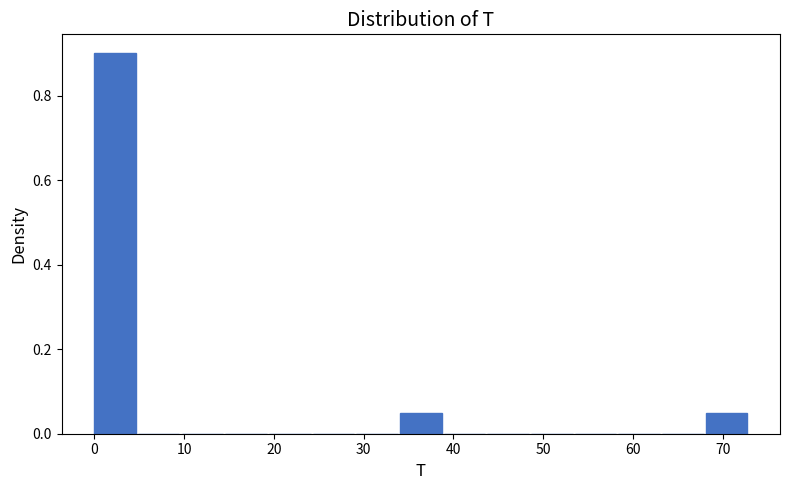

Reading left to right, list every bar in this chart as the range it spans on the x-axis followed by its height. Neither the bar edges nor the heights are printed on the chart, so give them approximately, as read against the axes.

0 to 5: 0.90
5 to 10: 0
10 to 15: 0
15 to 19: 0
19 to 24: 0
24 to 29: 0
29 to 34: 0
34 to 39: 0.06
39 to 44: 0
44 to 49: 0
49 to 54: 0
54 to 58: 0
58 to 63: 0
63 to 68: 0
68 to 73: 0.06